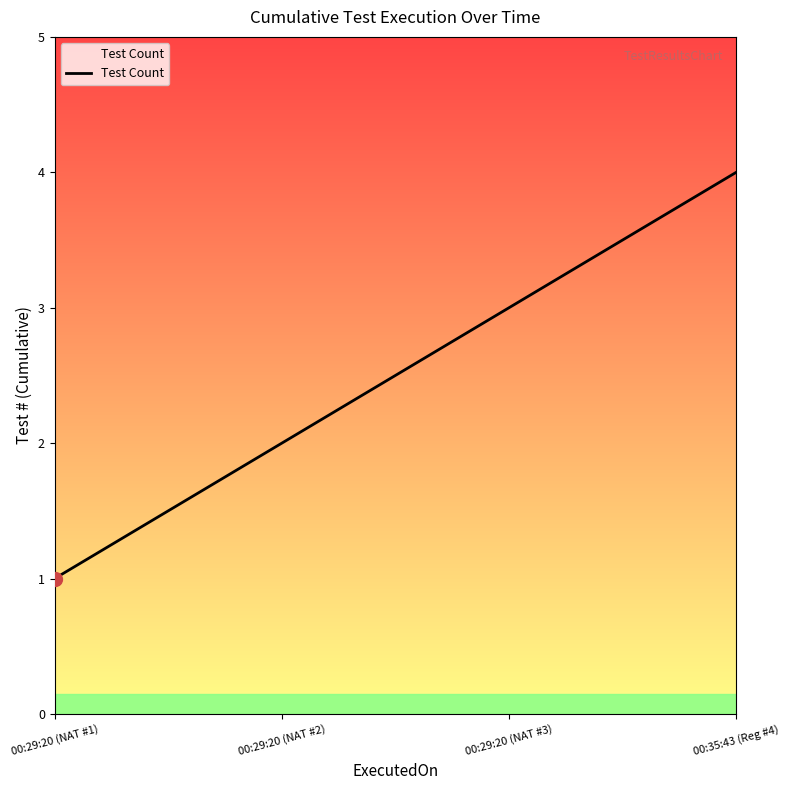

What is the maximum value shown in the chart?

4.0